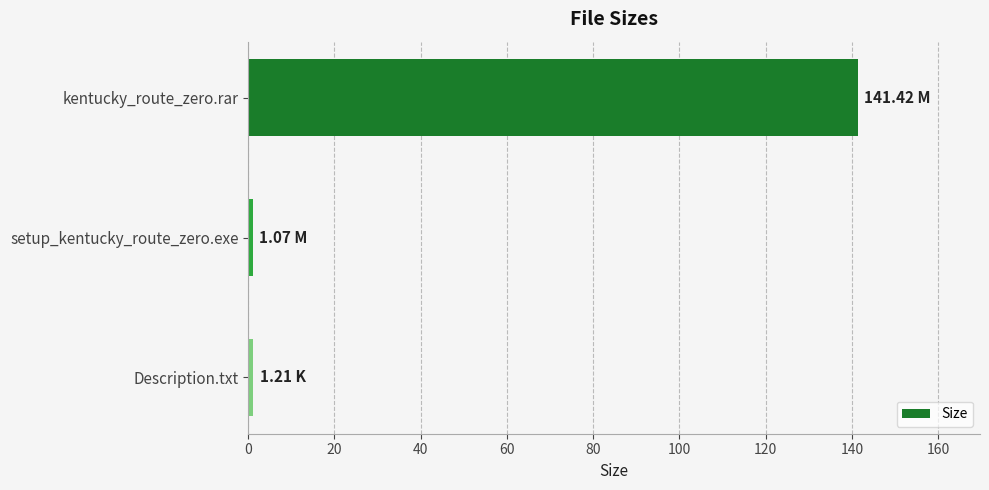

Which category has the highest value across all series?

kentucky_route_zero.rar